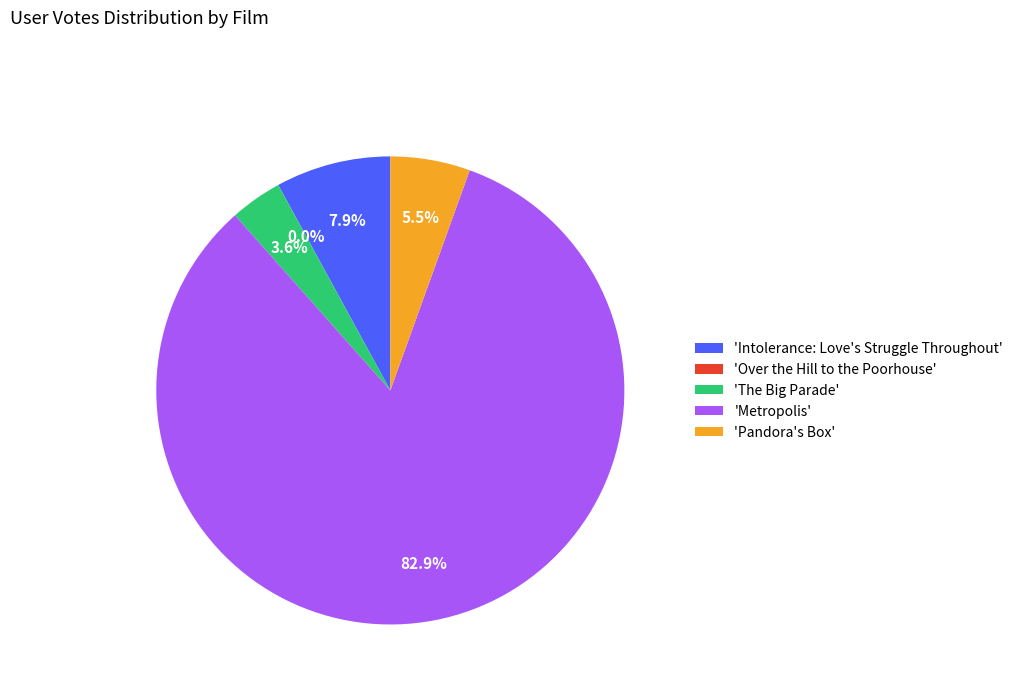

Approximately how many times larger is the value at 'The Big Parade' compared to 'Intolerance: Love's Struggle Throughout'?

0.5